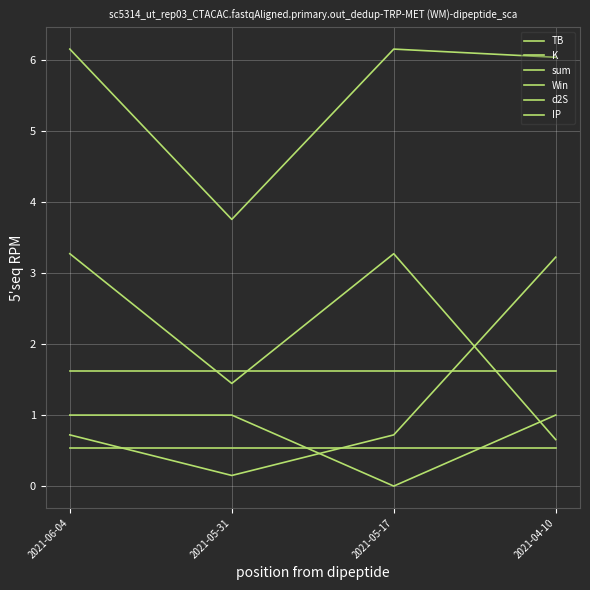

True or false: K and Win cross at least once.

True